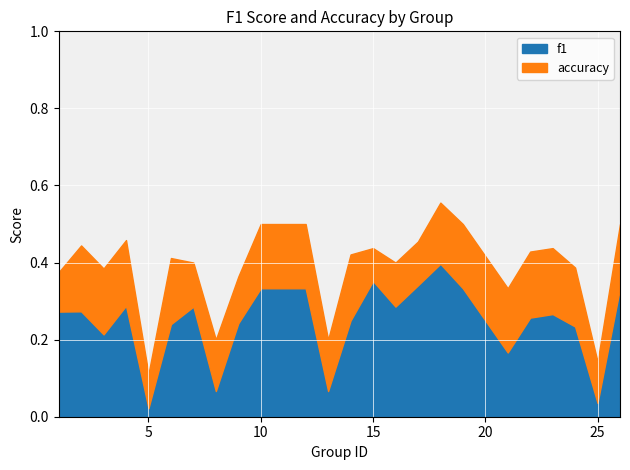

How many data points does each series have?

24